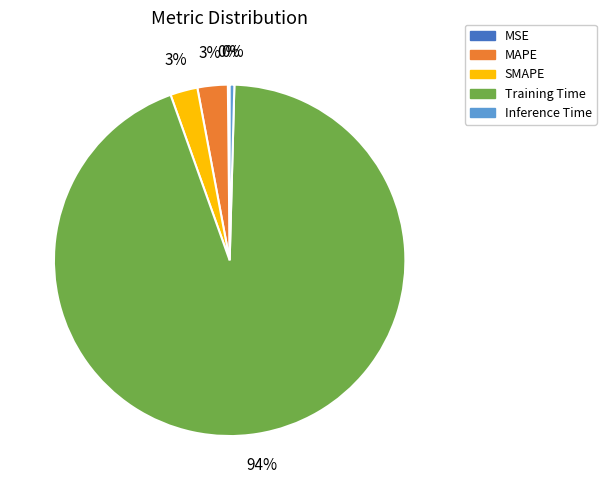

Between Inference Time and MAPE, which is larger?

MAPE